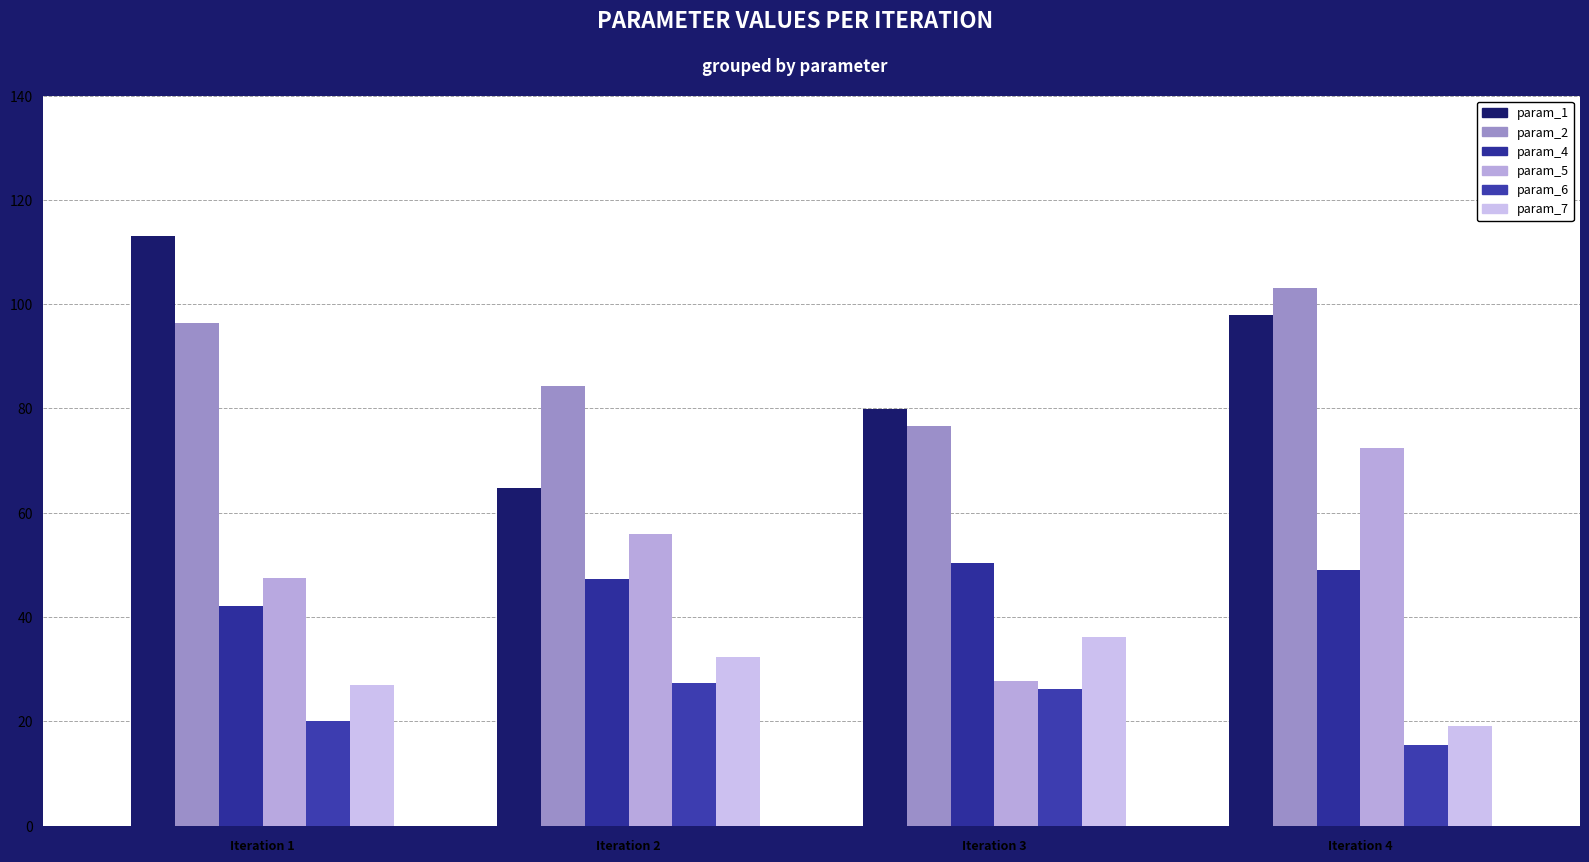

Where is param_6 nearest to the value 21?

Iteration 1